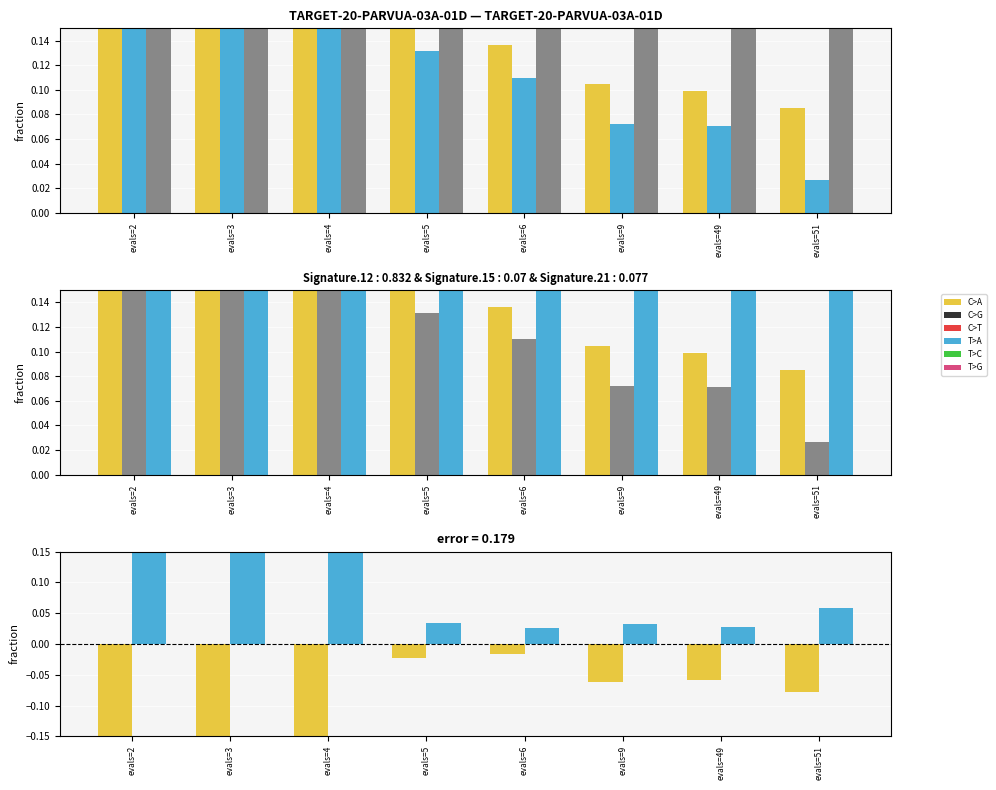

What is the value of the mean-worst bar at the 6th from the left?

-0.1